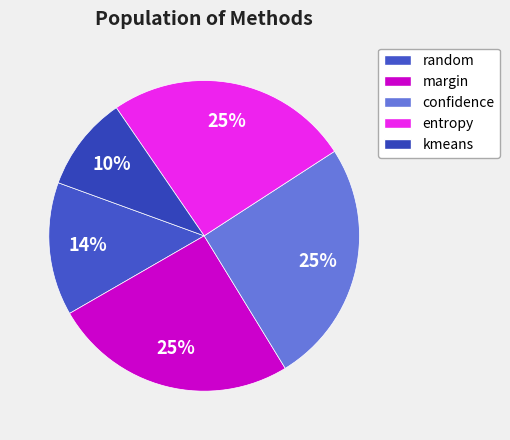

To the nearest percent, what is the difference between the largest and smallest slice percentages?

15%